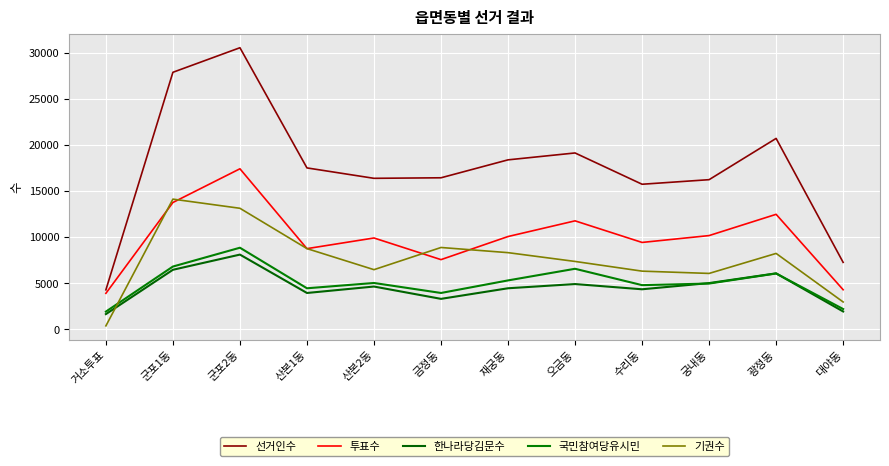

Which category has the lowest value in the 기권수 series?

거소투표